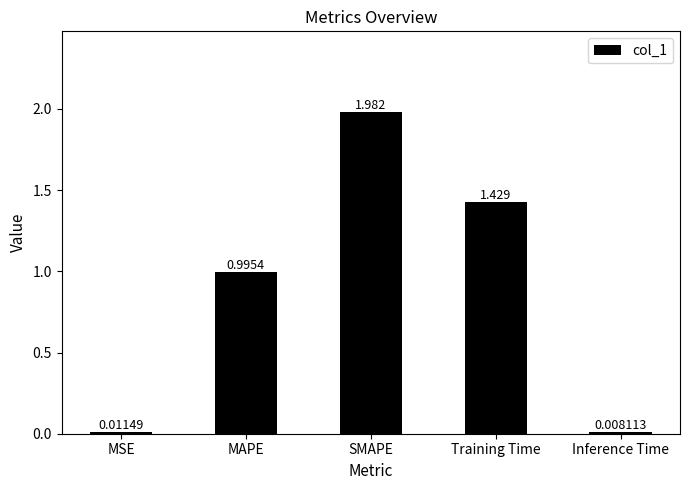

What is the label of the 4th bar from the right?

MAPE